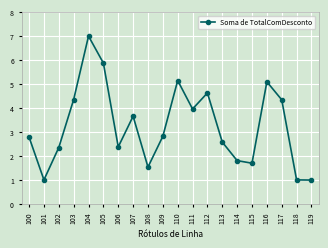

True or false: the data shows 4.6 at 112.

True